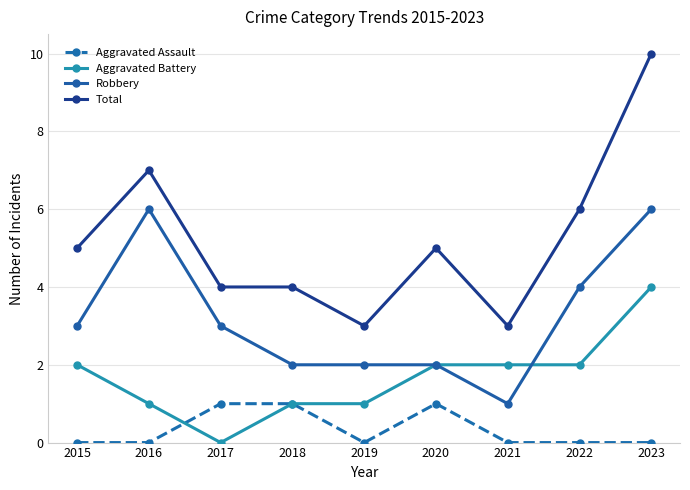

How many Aggravated Assault values are between 0 and 1?

9